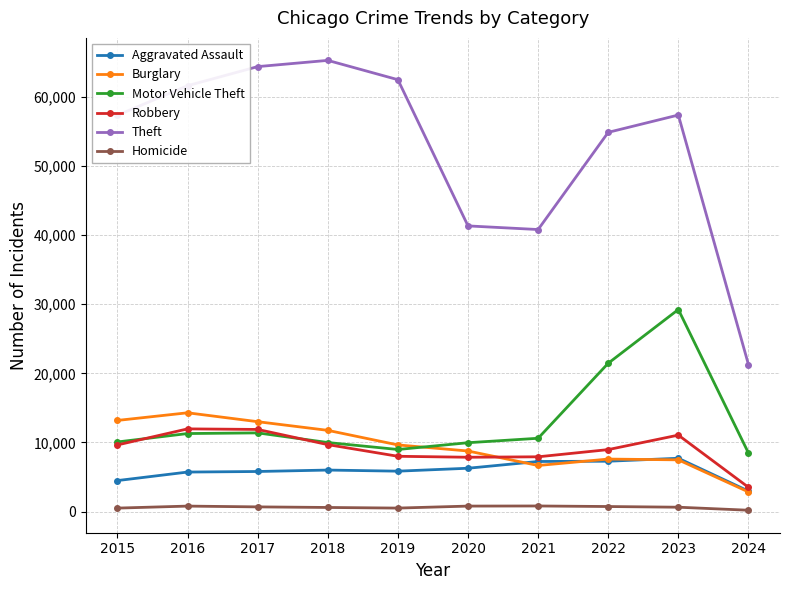

Does the chart have visible grid lines?

Yes